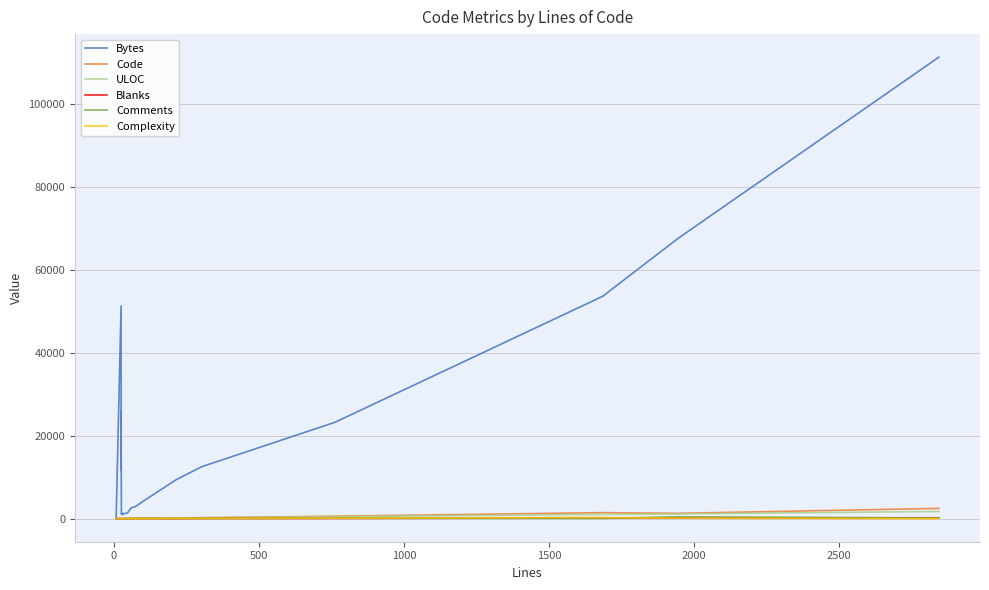

How many data points in Bytes are above 4288?

9